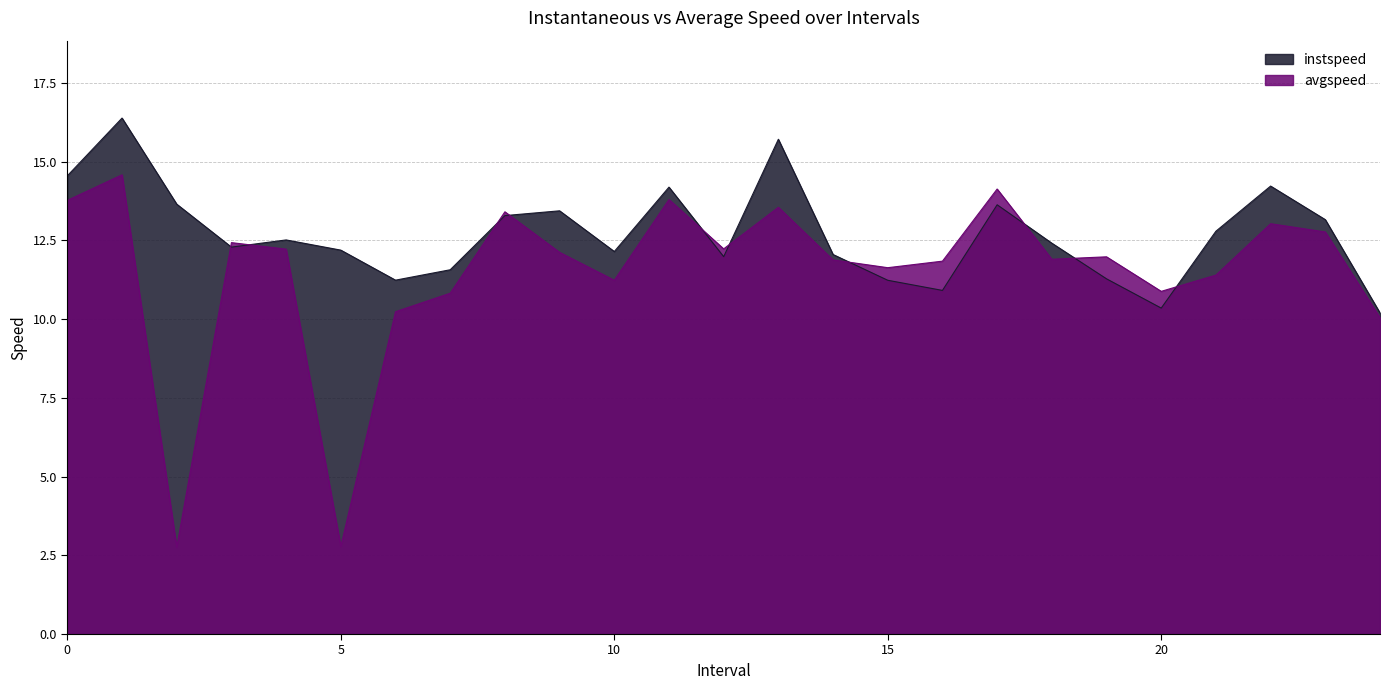

Reading left to right, what are all the values shown in this chart?

instspeed: 14.6	16.4	13.7	12.3	12.5	12.2	11.2	11.6	13.3	13.4	12.1	14.2	12.0	15.7	12.1	11.2	10.9	13.6	12.4	11.3	10.4	12.8	14.2	13.2	10.2
avgspeed: 13.8	14.6	2.8	12.4	12.2	2.8	10.2	10.8	13.4	12.1	11.2	13.8	12.2	13.6	11.9	11.6	11.8	14.1	11.9	12.0	10.9	11.4	13.0	12.8	10.0